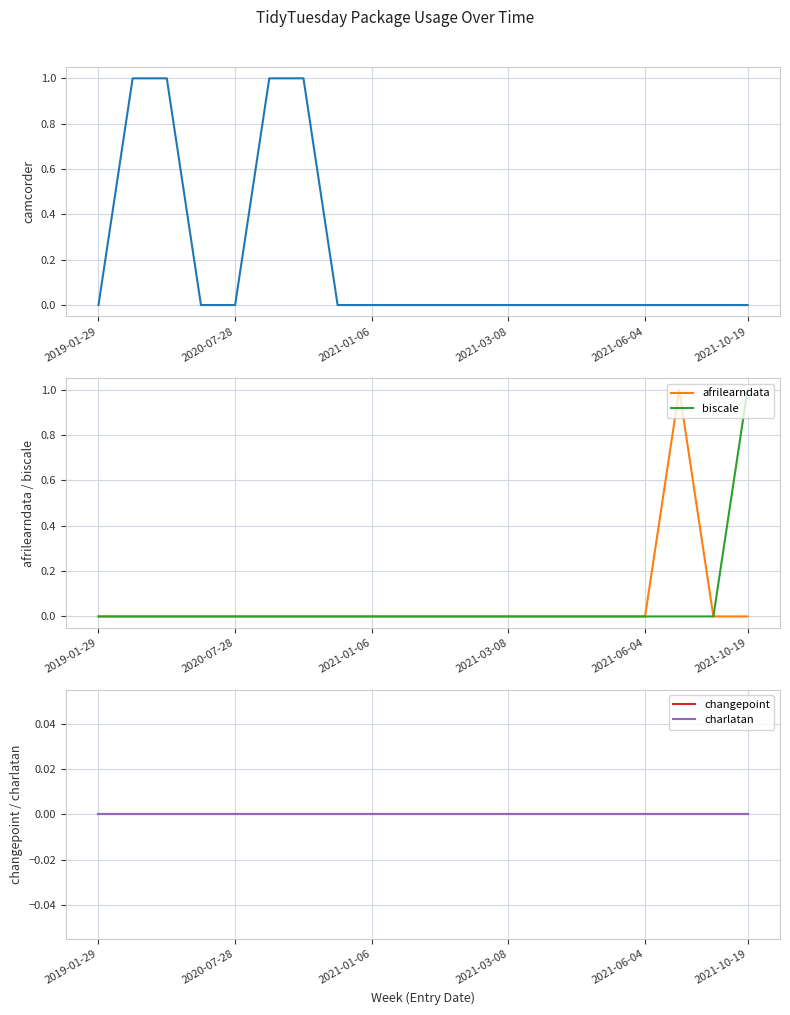

How many lines are shown in the chart?

5